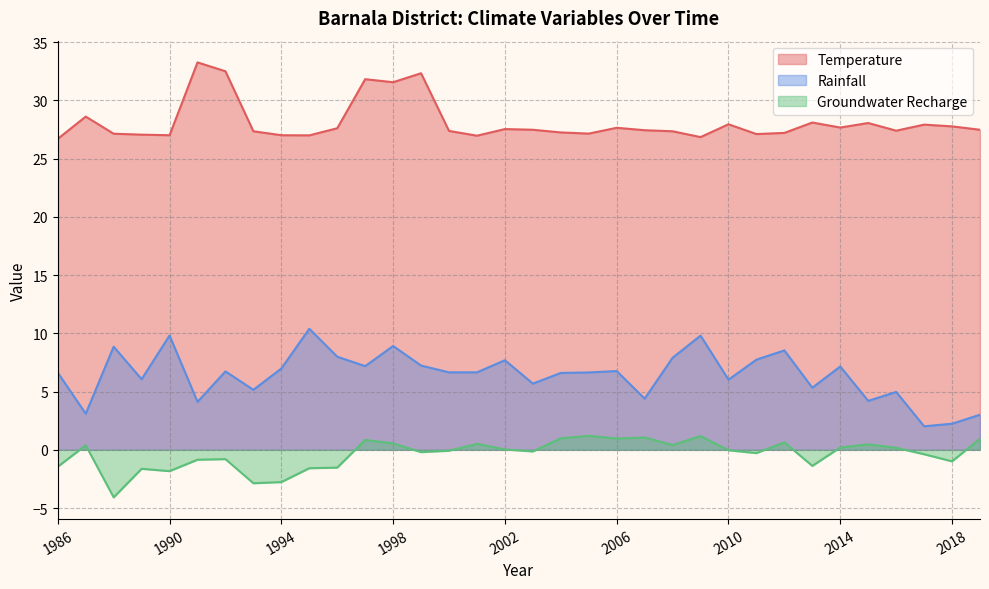

Which series has the widest spread of values?

Rainfall